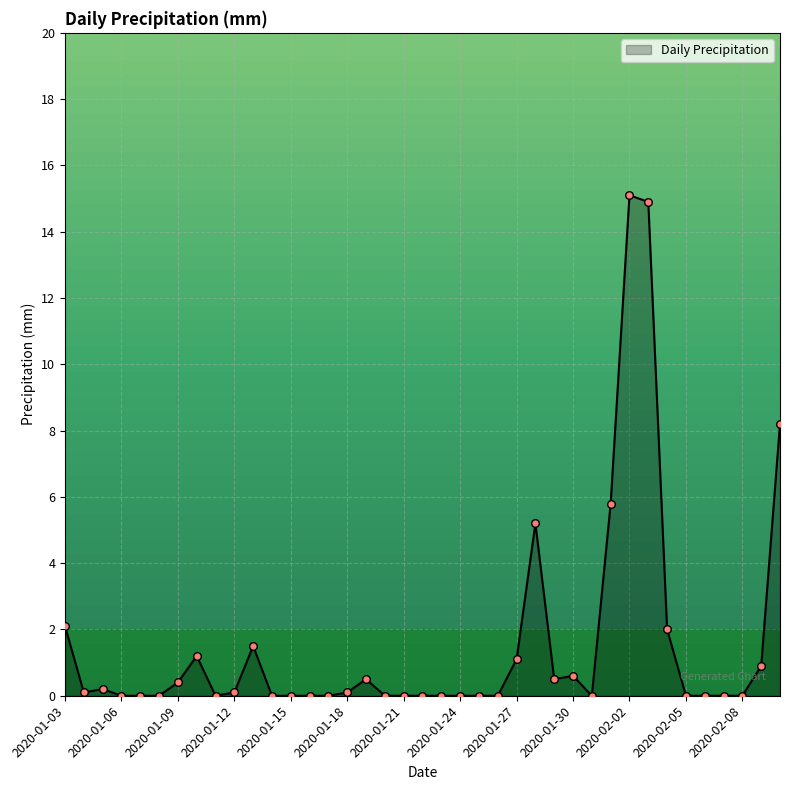

What is the maximum value shown in the chart?

15.1